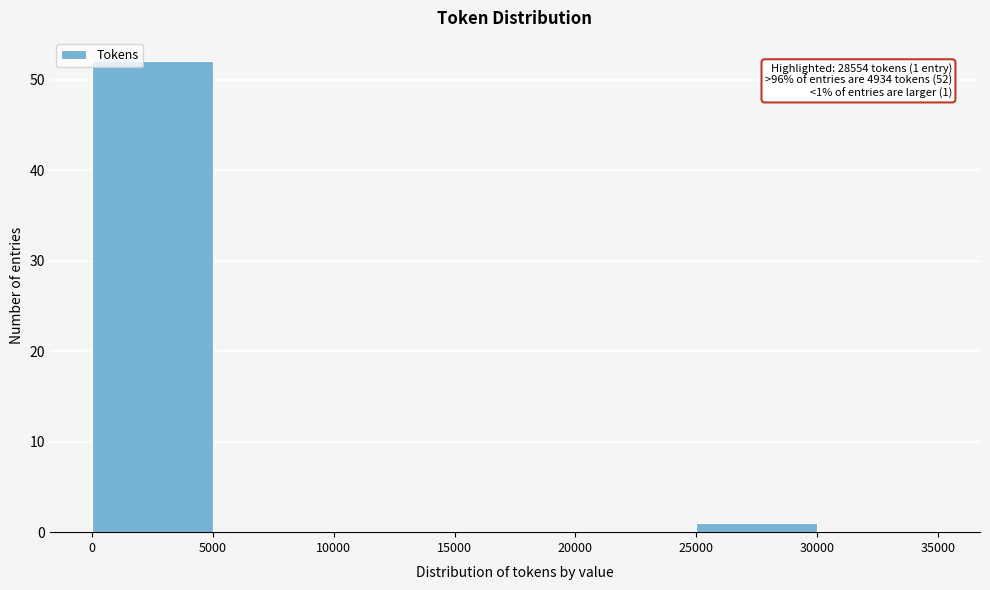

Which range on the x-axis has the tallest bar?

0 to 5000